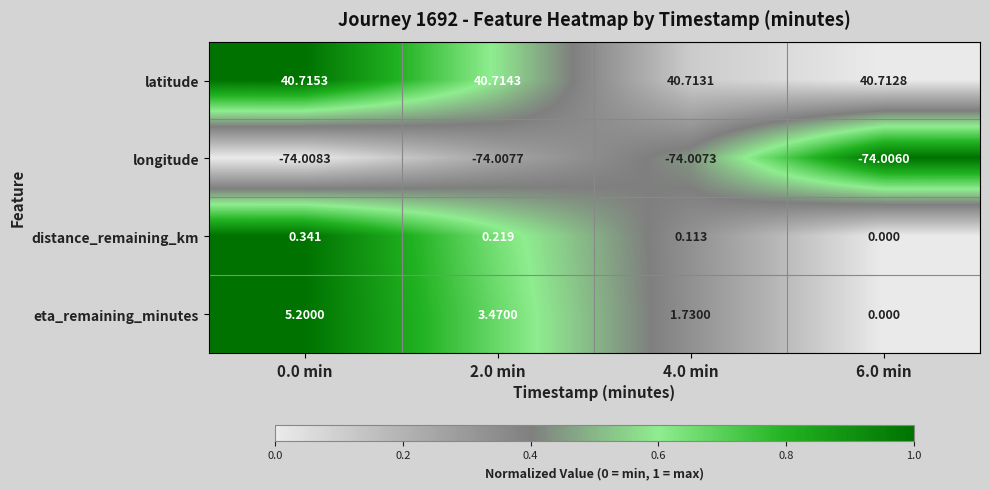

Which series has the largest total across all categories?

latitude